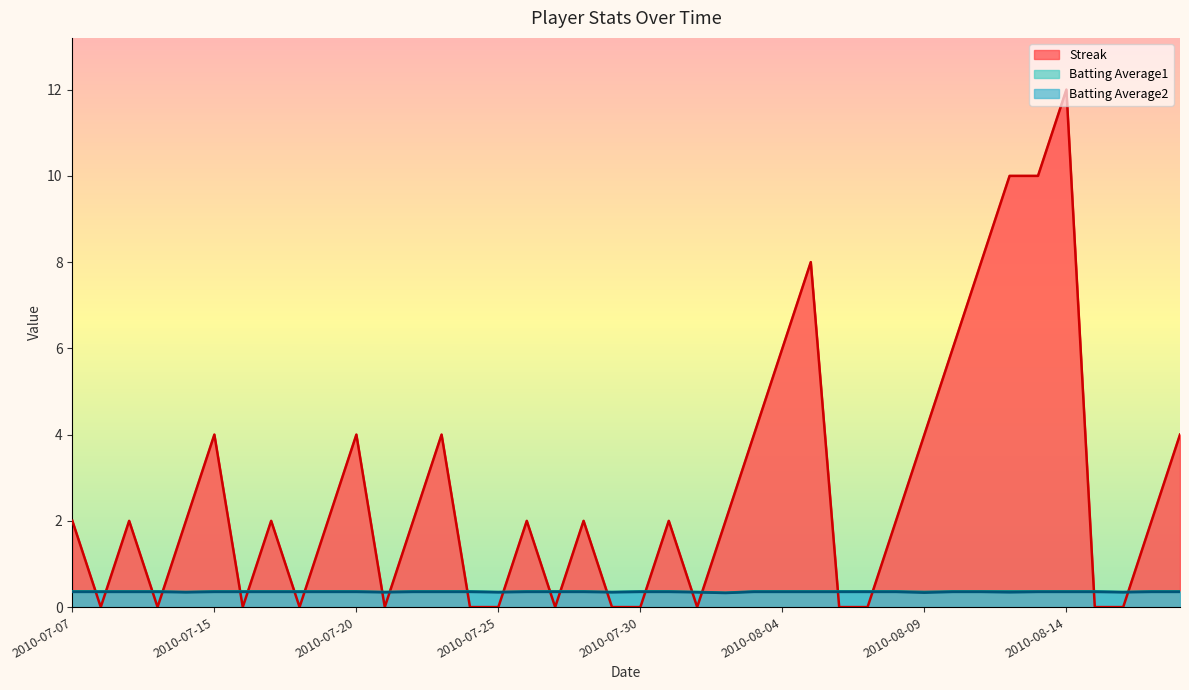

Reading left to right, what are all the values shown in this chart?

Streak: 2010-07-07=2.0	2010-07-08=0.0	2010-07-09=2.0	2010-07-10=0.0	2010-07-11=2.0	2010-07-15=4.0	2010-07-16=0.0	2010-07-17=2.0	2010-07-18=0.0	2010-07-19=2.0	2010-07-20=4.0	2010-07-21=0.0	2010-07-22=2.0	2010-07-23=4.0	2010-07-24=0.0	2010-07-25=0.0	2010-07-26=2.0	2010-07-27=0.0	2010-07-28=2.0	2010-07-29=0.0	2010-07-30=0.0	2010-07-31=2.0	2010-08-01=0.0	2010-08-02=2.0	2010-08-03=4.0	2010-08-04=6.0	2010-08-05=8.0	2010-08-06=0.0	2010-08-07=0.0	2010-08-08=2.0	2010-08-09=4.0	2010-08-10=6.0	2010-08-11=8.0	2010-08-12=10.0	2010-08-13=10.0	2010-08-14=12.0	2010-08-15=0.0	2010-08-16=0.0	2010-08-17=2.0	2010-08-18=4.0
Batting Average1: 2010-07-07=0.4	2010-07-08=0.4	2010-07-09=0.4	2010-07-10=0.4	2010-07-11=0.4	2010-07-15=0.4	2010-07-16=0.4	2010-07-17=0.4	2010-07-18=0.4	2010-07-19=0.4	2010-07-20=0.4	2010-07-21=0.4	2010-07-22=0.4	2010-07-23=0.4	2010-07-24=0.4	2010-07-25=0.4	2010-07-26=0.4	2010-07-27=0.4	2010-07-28=0.4	2010-07-29=0.4	2010-07-30=0.4	2010-07-31=0.4	2010-08-01=0.4	2010-08-02=0.3	2010-08-03=0.4	2010-08-04=0.4	2010-08-05=0.4	2010-08-06=0.4	2010-08-07=0.4	2010-08-08=0.4	2010-08-09=0.4	2010-08-10=0.4	2010-08-11=0.4	2010-08-12=0.4	2010-08-13=0.4	2010-08-14=0.4	2010-08-15=0.4	2010-08-16=0.4	2010-08-17=0.4	2010-08-18=0.4
Batting Average2: 2010-07-07=0.4	2010-07-08=0.4	2010-07-09=0.4	2010-07-10=0.4	2010-07-11=0.3	2010-07-15=0.4	2010-07-16=0.4	2010-07-17=0.4	2010-07-18=0.4	2010-07-19=0.4	2010-07-20=0.4	2010-07-21=0.3	2010-07-22=0.4	2010-07-23=0.4	2010-07-24=0.4	2010-07-25=0.3	2010-07-26=0.4	2010-07-27=0.4	2010-07-28=0.4	2010-07-29=0.3	2010-07-30=0.4	2010-07-31=0.4	2010-08-01=0.3	2010-08-02=0.3	2010-08-03=0.4	2010-08-04=0.4	2010-08-05=0.4	2010-08-06=0.4	2010-08-07=0.4	2010-08-08=0.4	2010-08-09=0.3	2010-08-10=0.4	2010-08-11=0.4	2010-08-12=0.3	2010-08-13=0.4	2010-08-14=0.4	2010-08-15=0.4	2010-08-16=0.3	2010-08-17=0.4	2010-08-18=0.4